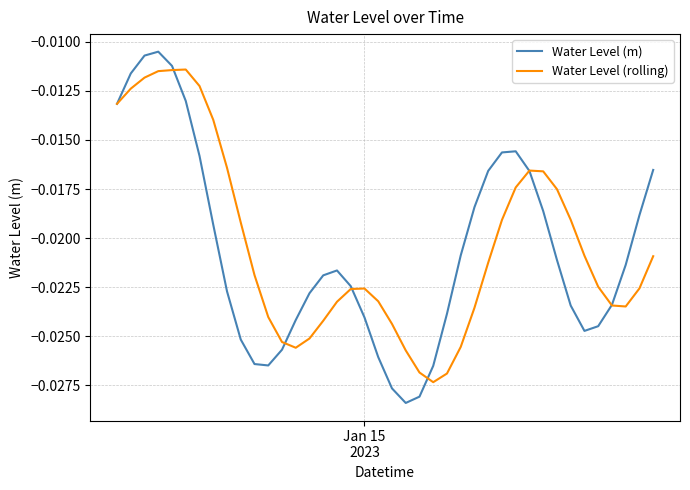

Rank the series by their maximum value, from highest to lowest.

Water Level (m), Water Level (rolling)